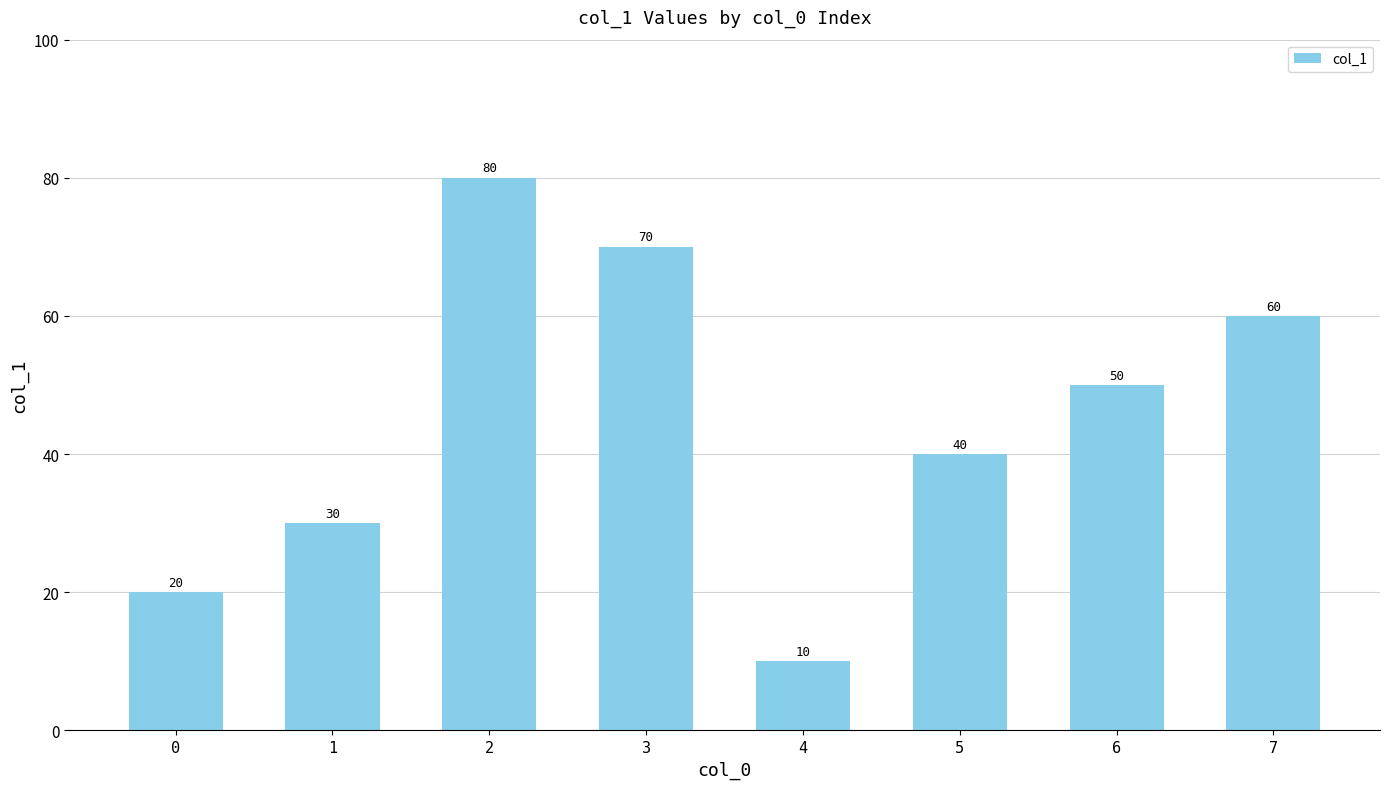

What is the change in value from 4 to 5?

+30